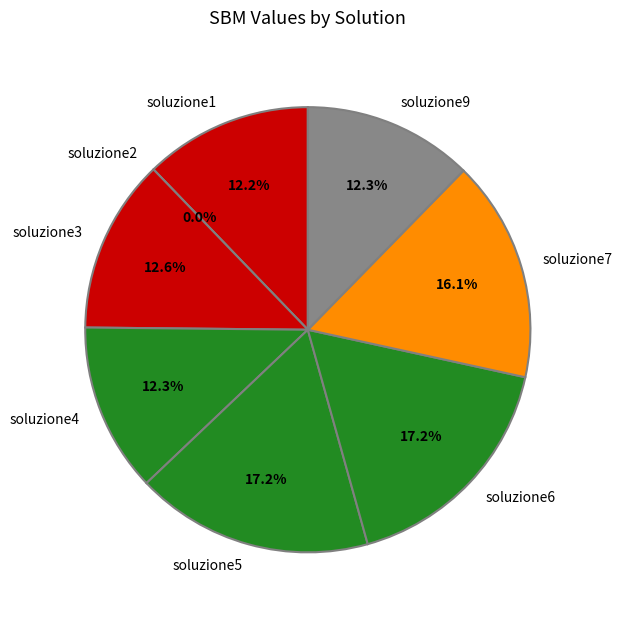

True or false: soluzione5 accounts for 28% of the total.

False